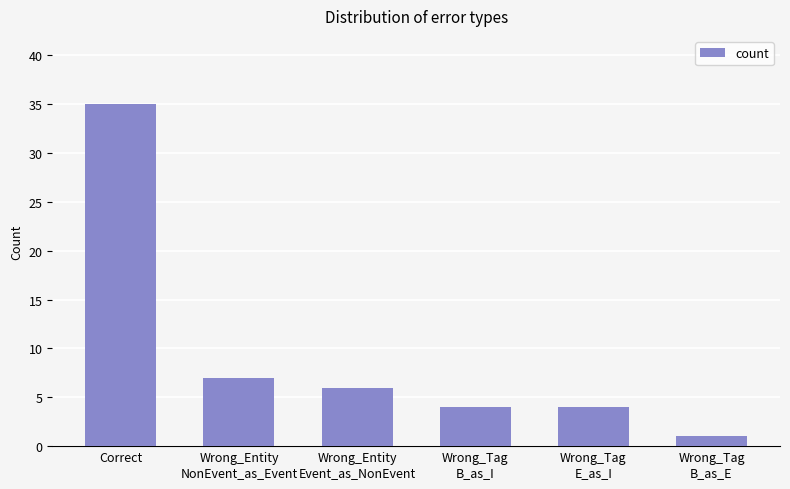

What is the maximum value shown in the chart?

35